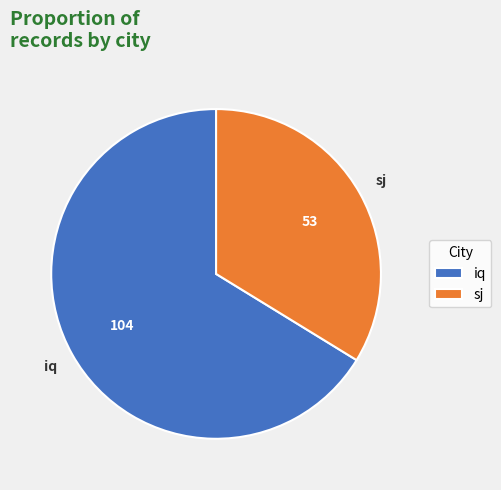

Rank the categories by value from lowest to highest.

sj, iq